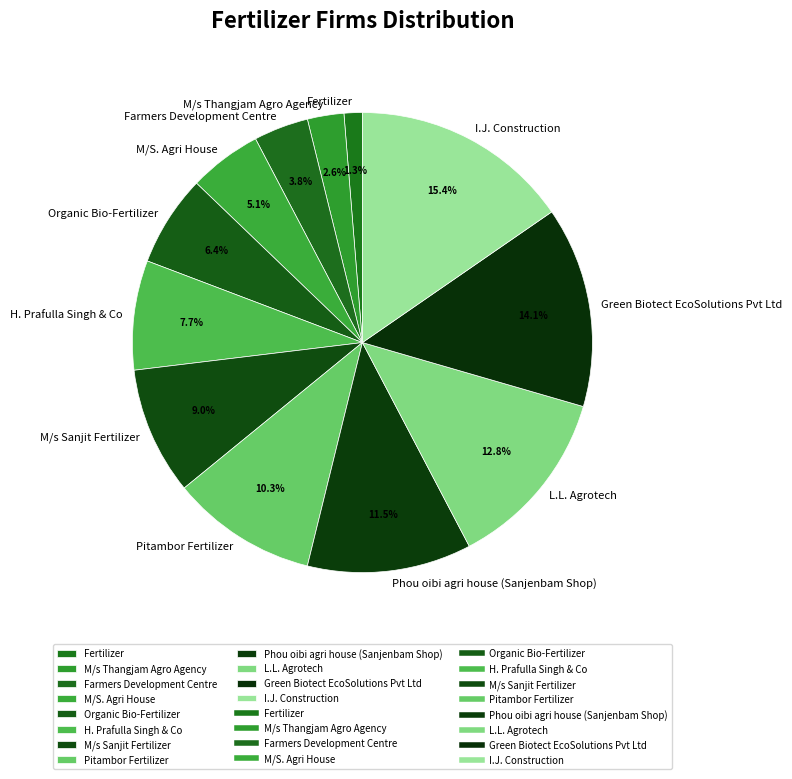

Does any single category account for the majority?

No